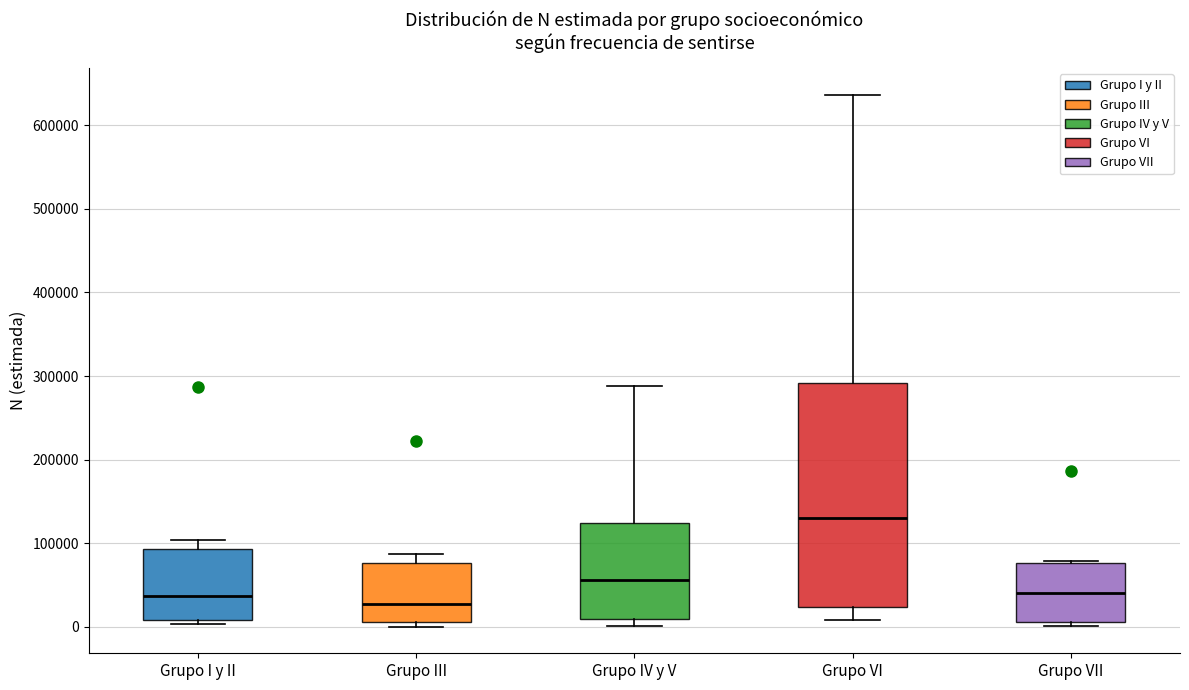

Which box is the tallest, from its lower edge to its upper edge?

Grupo VI